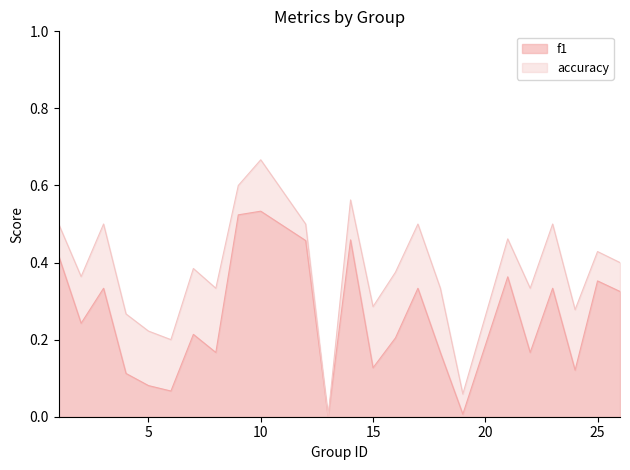

Between 12 and 10, which is larger?

10